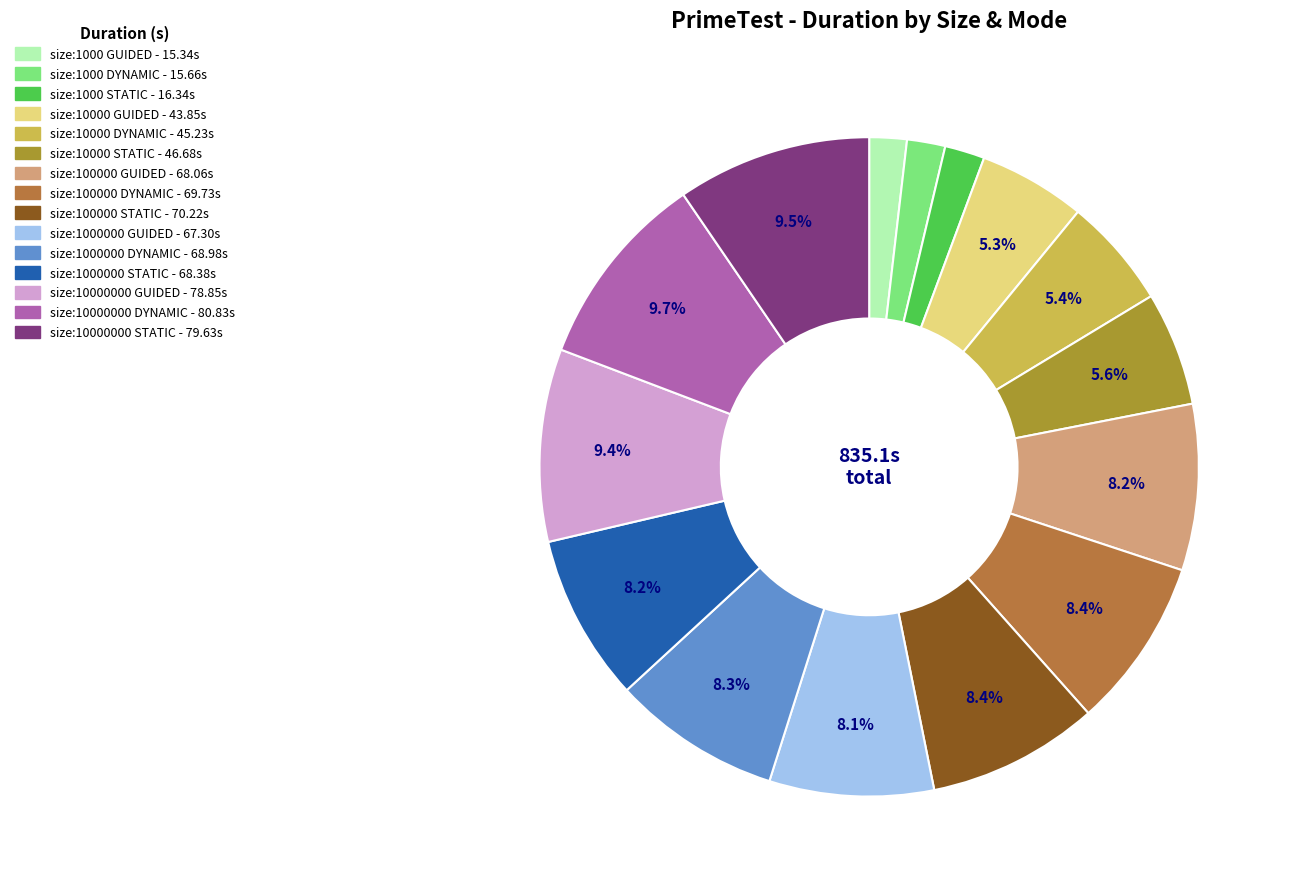

Does any single category account for the majority?

No